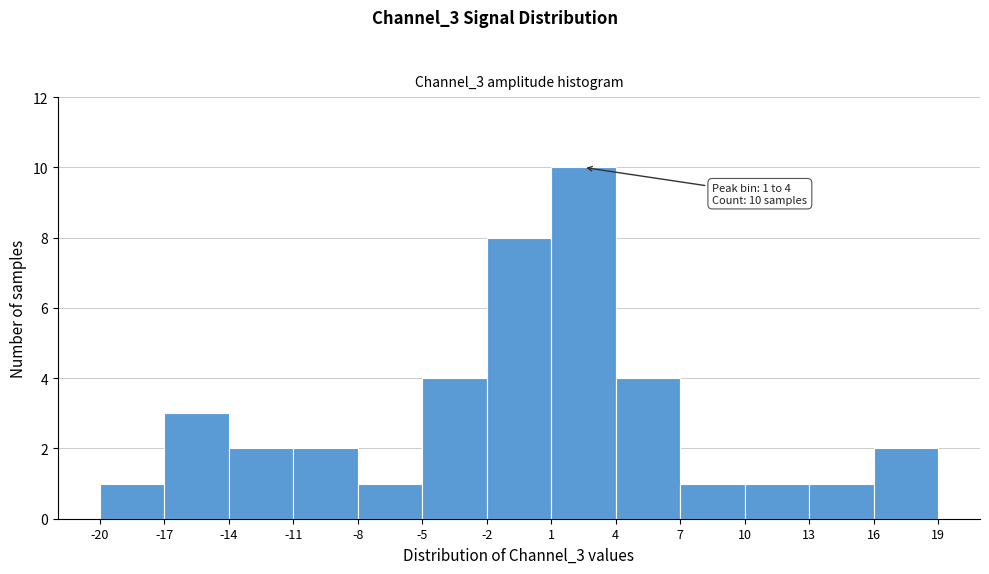

Over which range of the x-axis is the bar tallest?

1 to 4